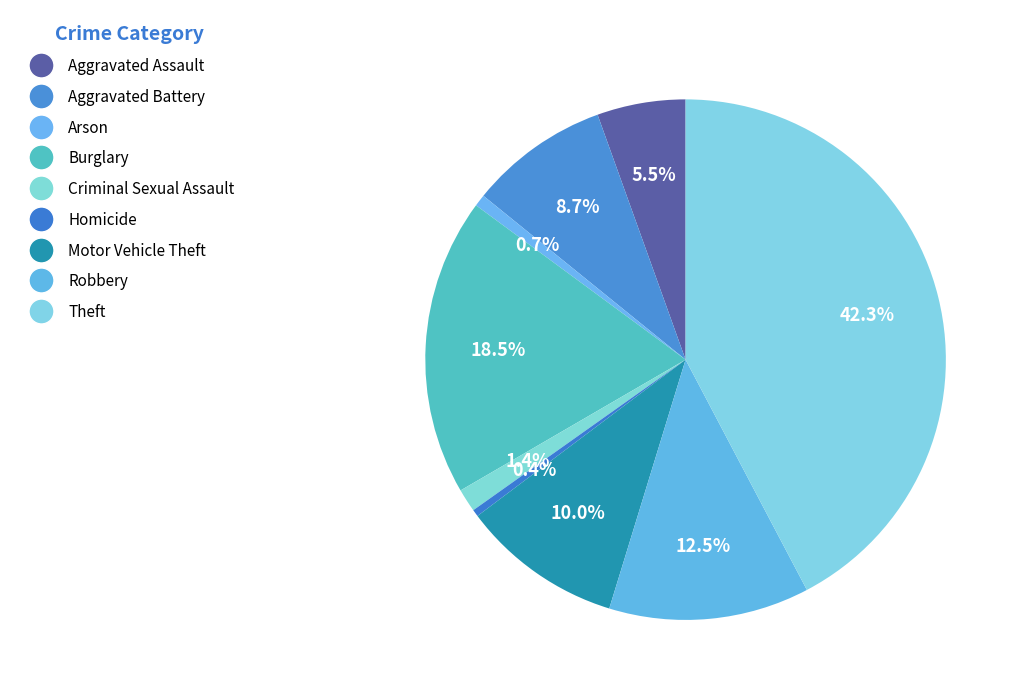

Does Aggravated Battery represent more than half of the total?

No